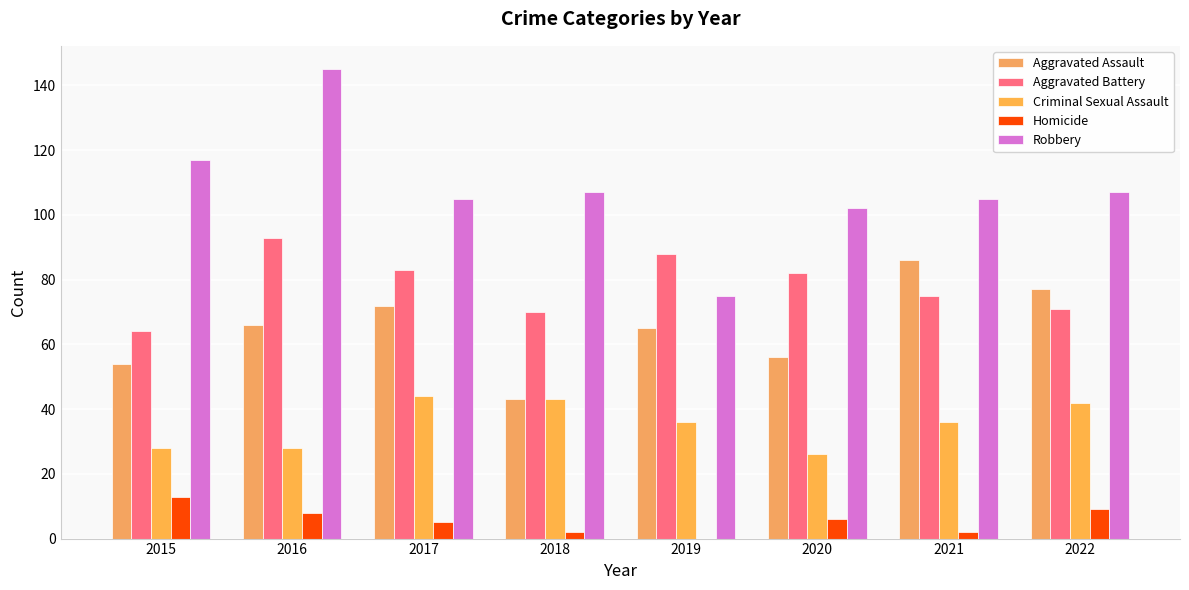

What is the greatest value displayed?

145